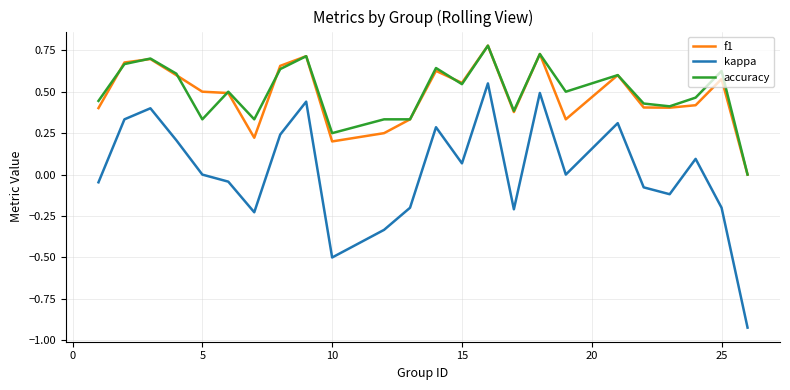

How many distinct data groups are displayed?

3